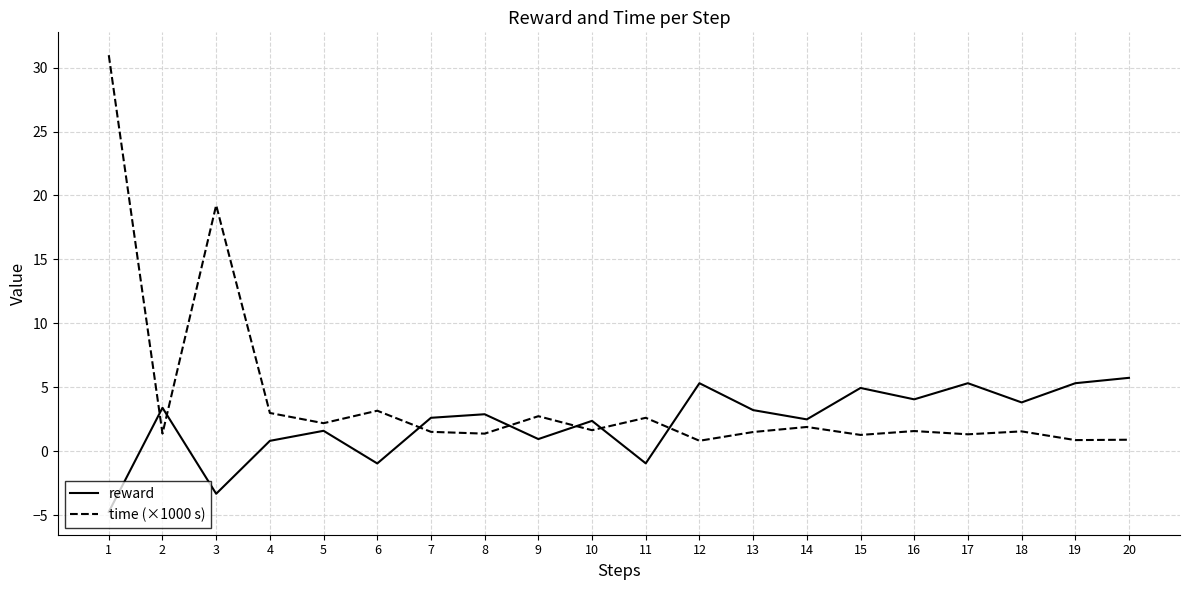

Rank the series by their average value, from lowest to highest.

reward, time (×1000 s)